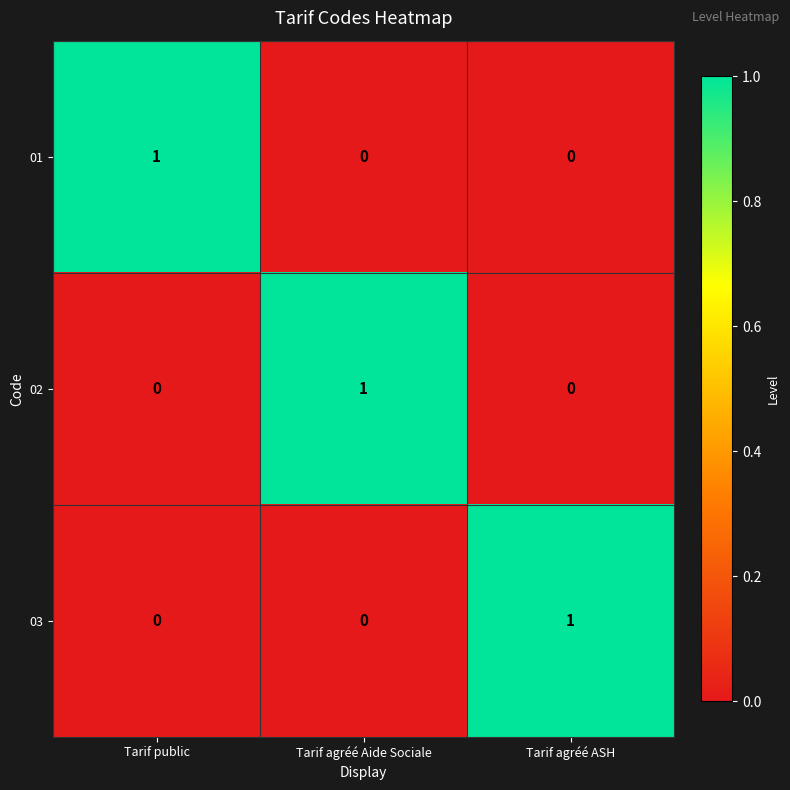

At how many categories does at least one series exceed 0?

3